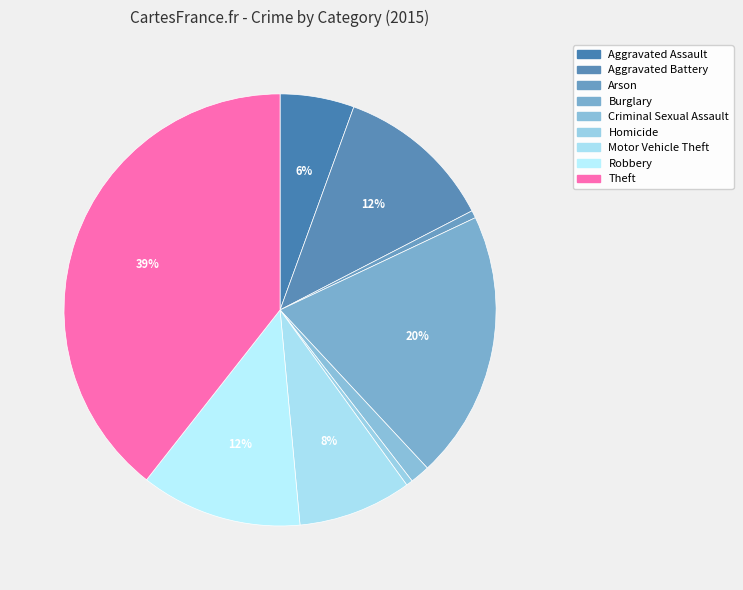

What percentage is the Aggravated Assault slice, to the nearest percent?

6%